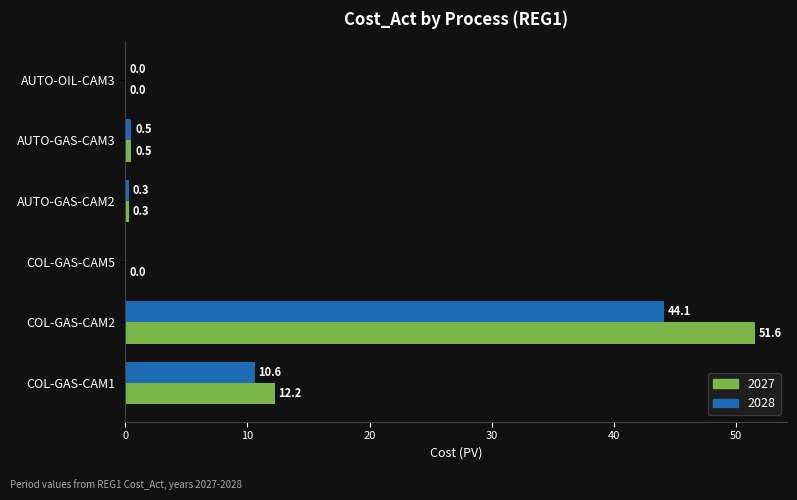

What is the highest value of the 2027 series?

51.6